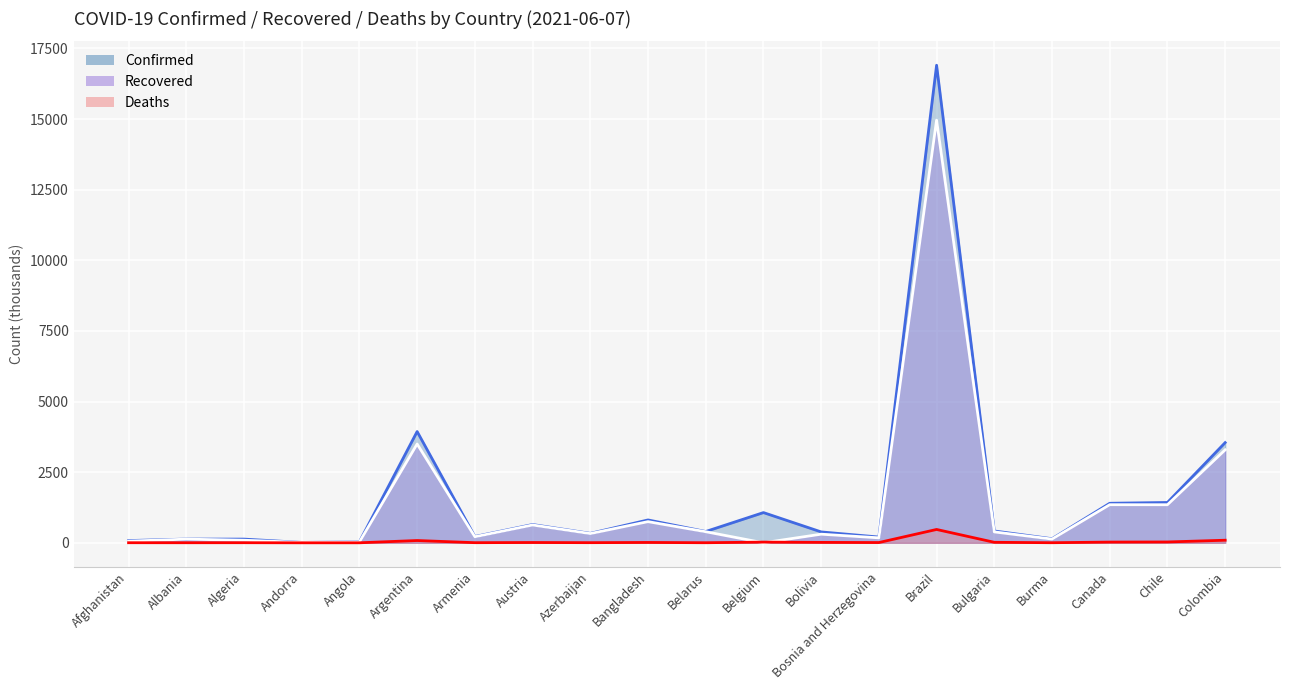

What is the average value of the Confirmed series?

1612.5